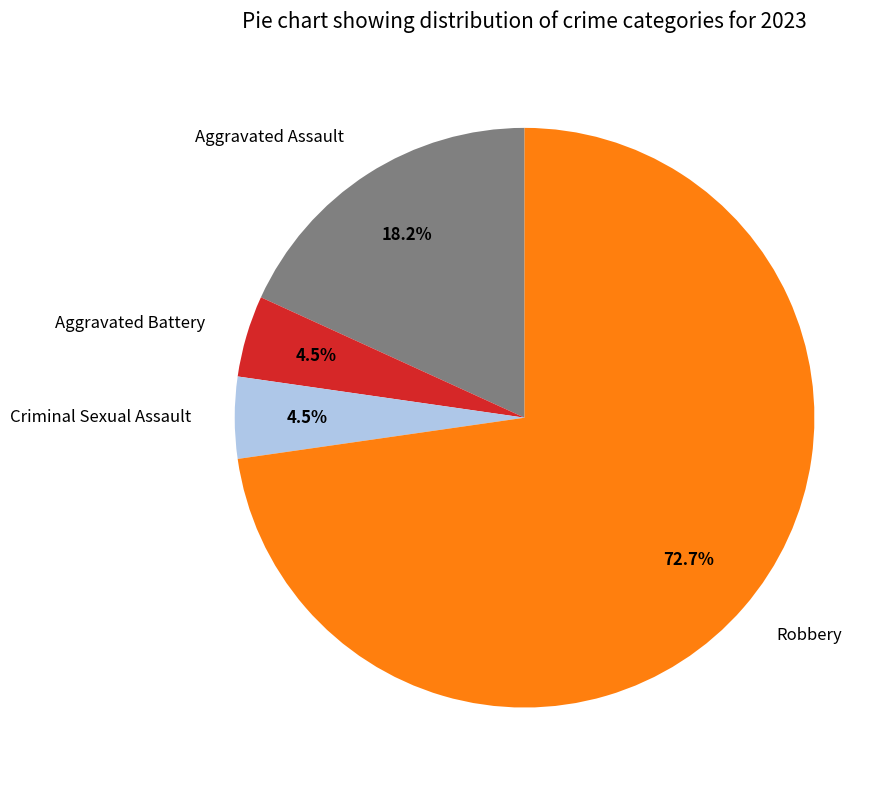

To the nearest percent, what is the difference between the Aggravated Assault and Aggravated Battery slice percentages?

14%